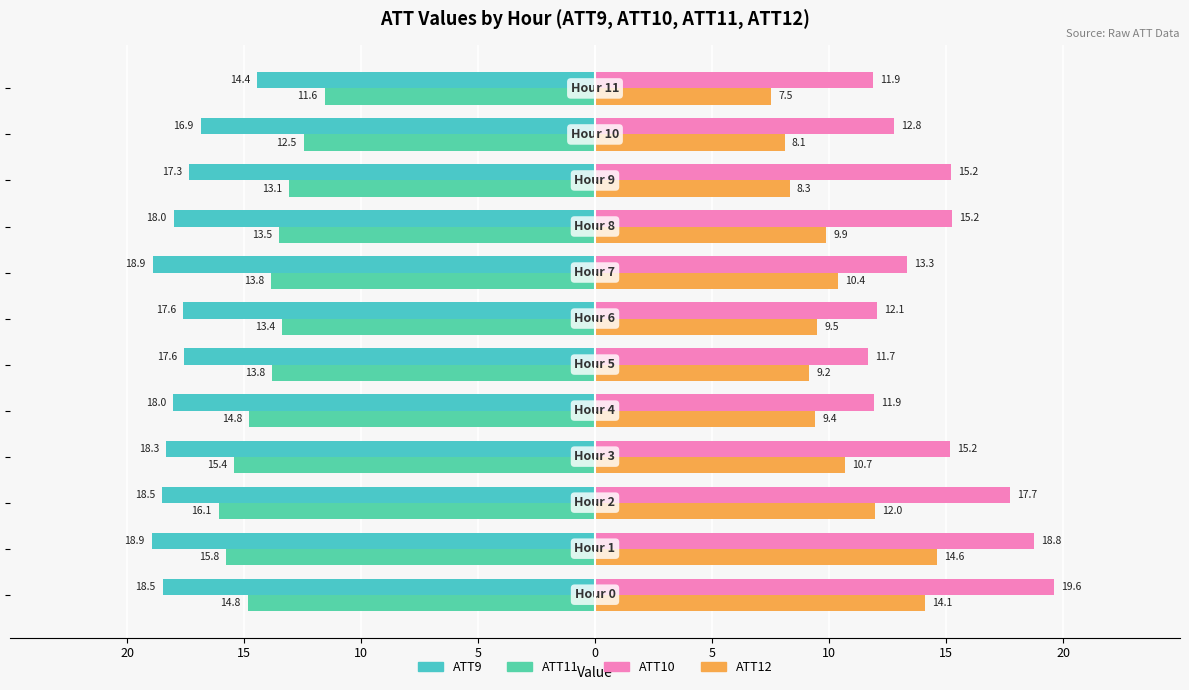

What is the sum of all ATT12 values?

123.6